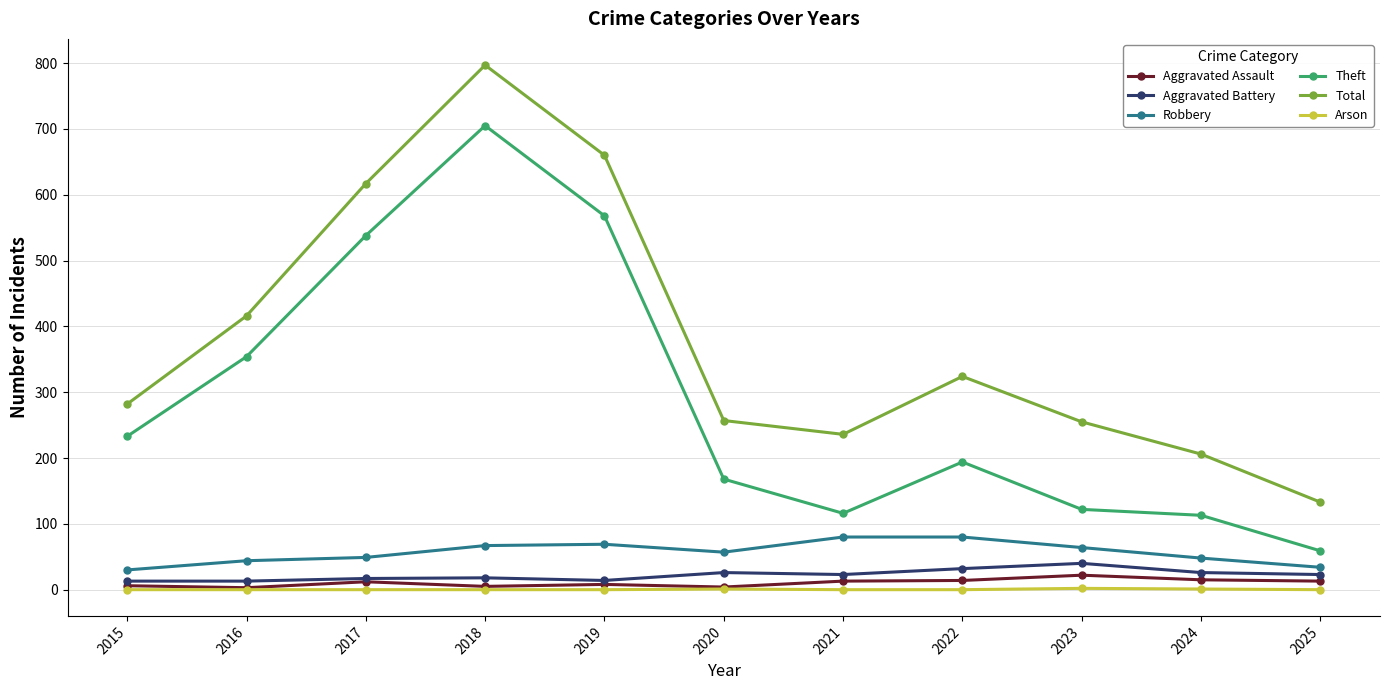

What is the approximate value of Aggravated Battery at 2019, to the nearest 10?

10